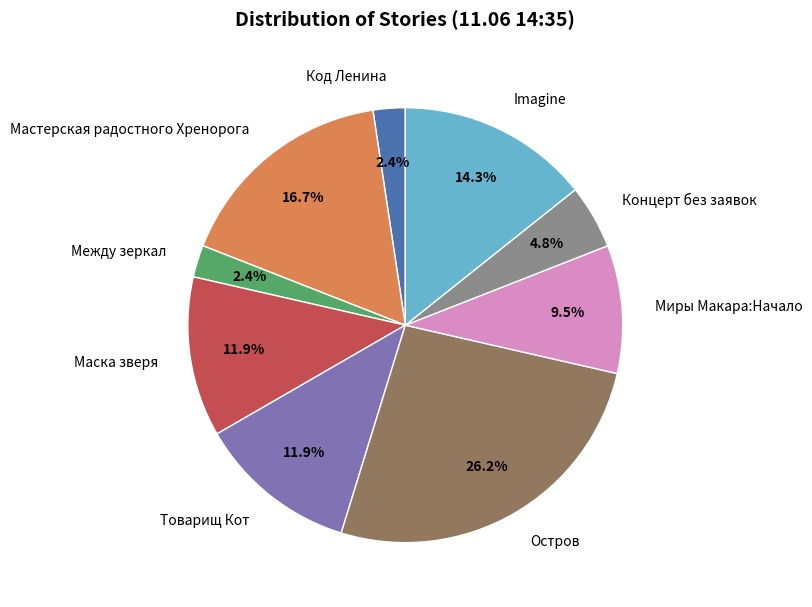

How many slices are in this pie chart?

9